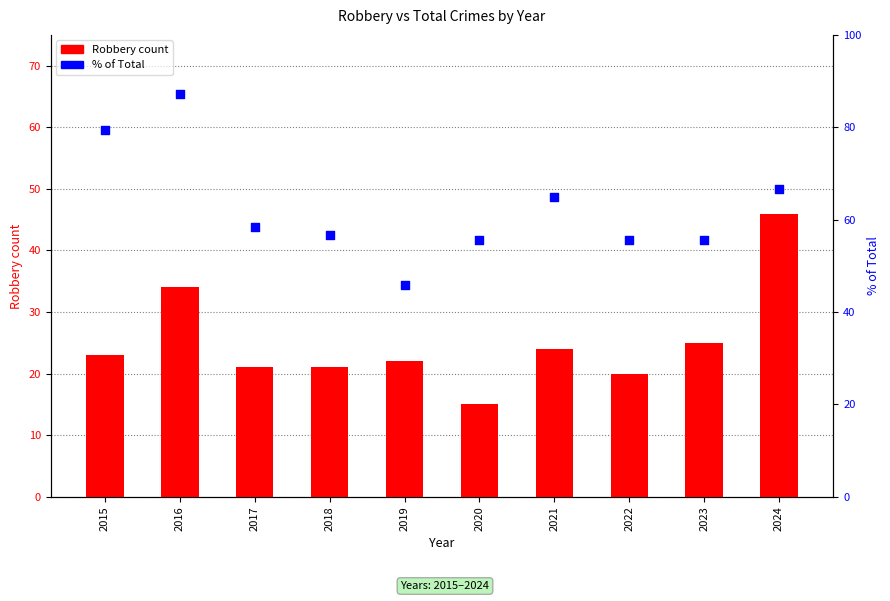

Which series has the widest spread of Y values?

% of Total